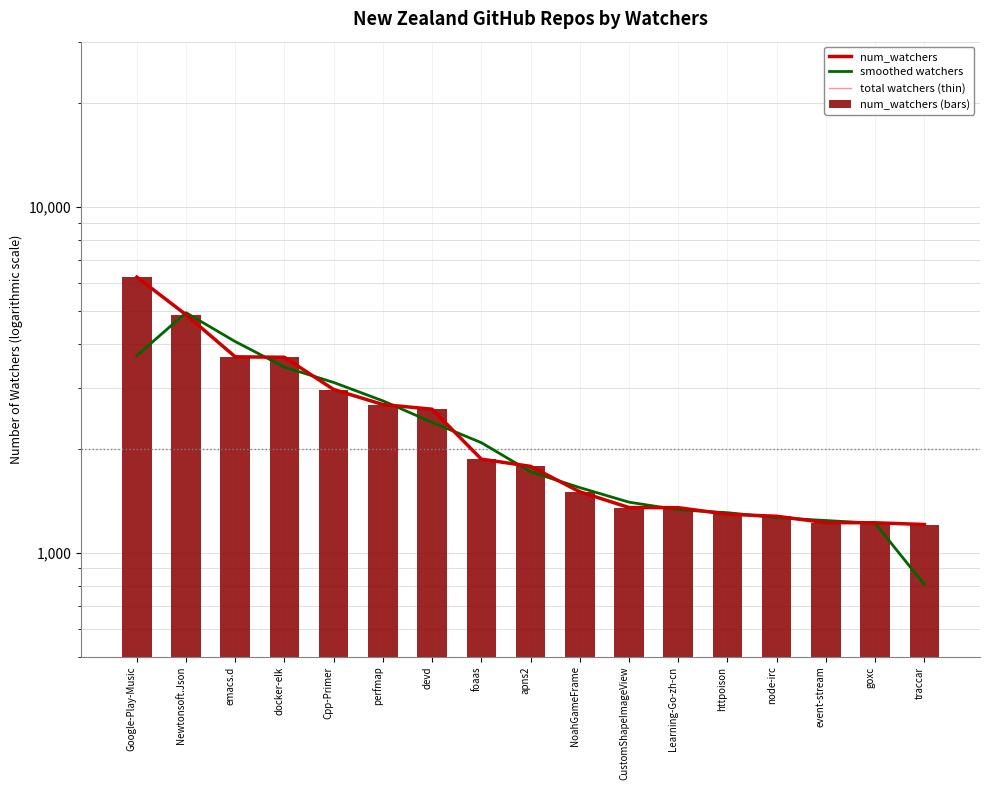

Which series has the largest range (max minus min)?

num_watchers